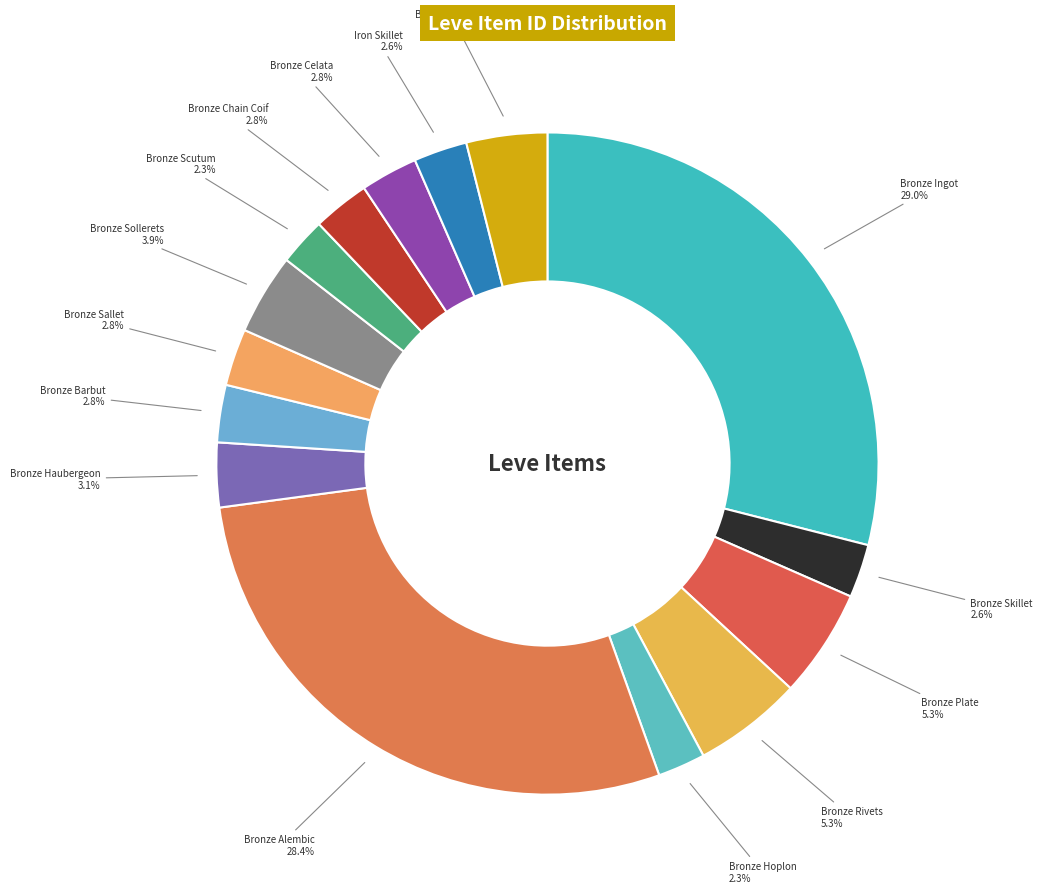

To the nearest percent, what percentage of the pie is Bronze Sabatons?

4%